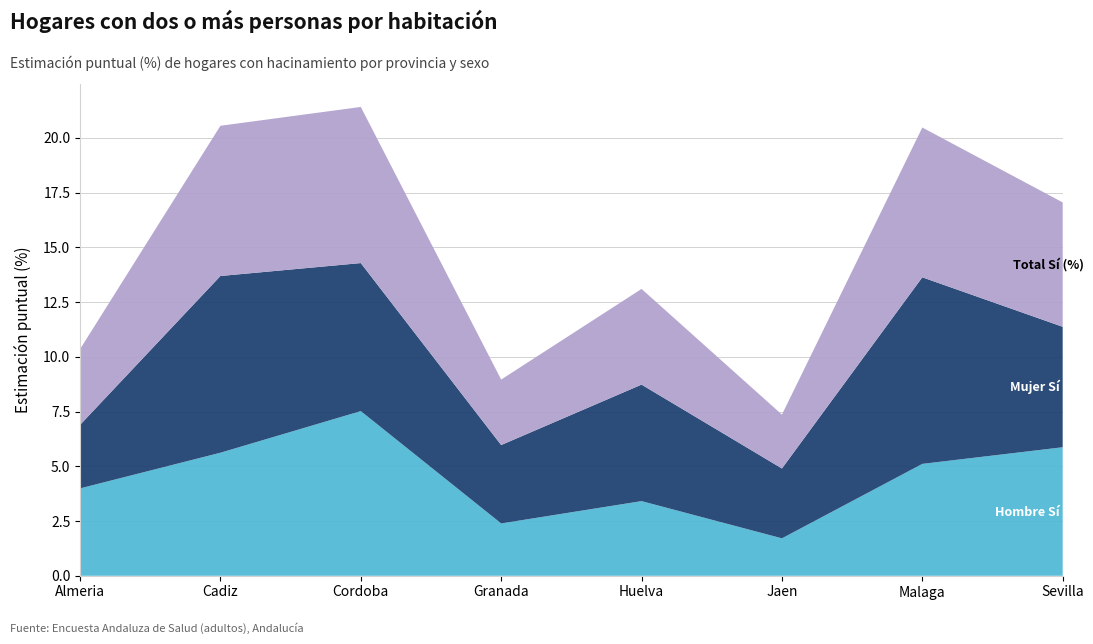

Reading right to left, list all the values displayed in this chart.

Hombre Sí (%): Sevilla=5.9	Malaga=5.1	Jaen=1.7	Huelva=3.4	Granada=2.4	Cordoba=7.5	Cadiz=5.6	Almeria=4.0
Mujer Sí (%): Sevilla=5.5	Malaga=8.5	Jaen=3.2	Huelva=5.3	Granada=3.6	Cordoba=6.8	Cadiz=8.1	Almeria=2.9
Total Sí (%): Sevilla=5.7	Malaga=6.8	Jaen=2.5	Huelva=4.4	Granada=3.0	Cordoba=7.1	Cadiz=6.9	Almeria=3.5